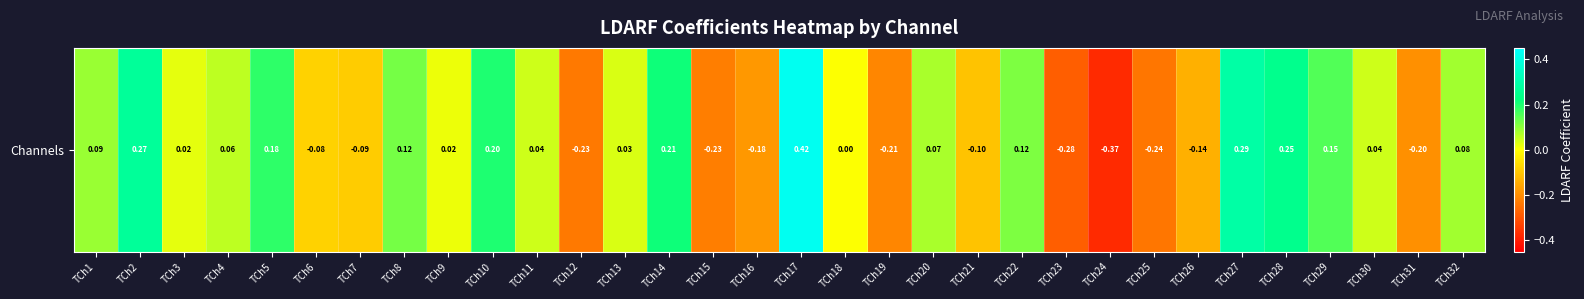

Count the number of values greater than 0.

19